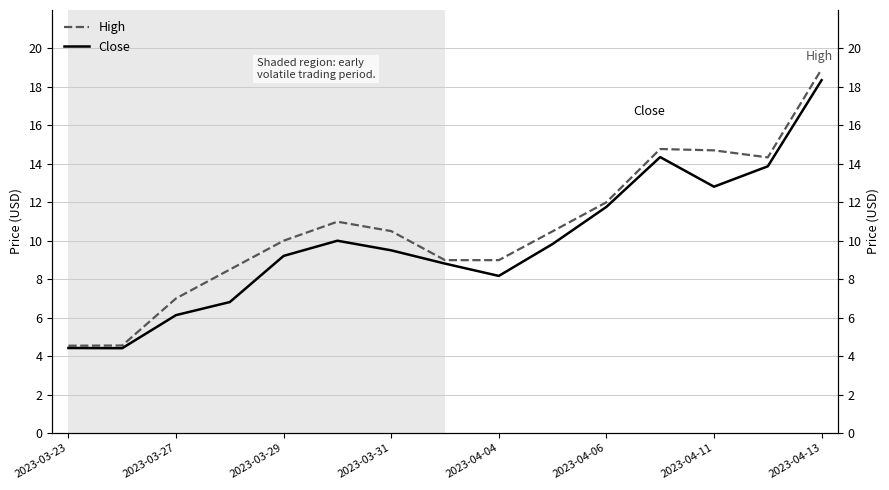

What is the value of the High point at the 8th from the left?

9.0